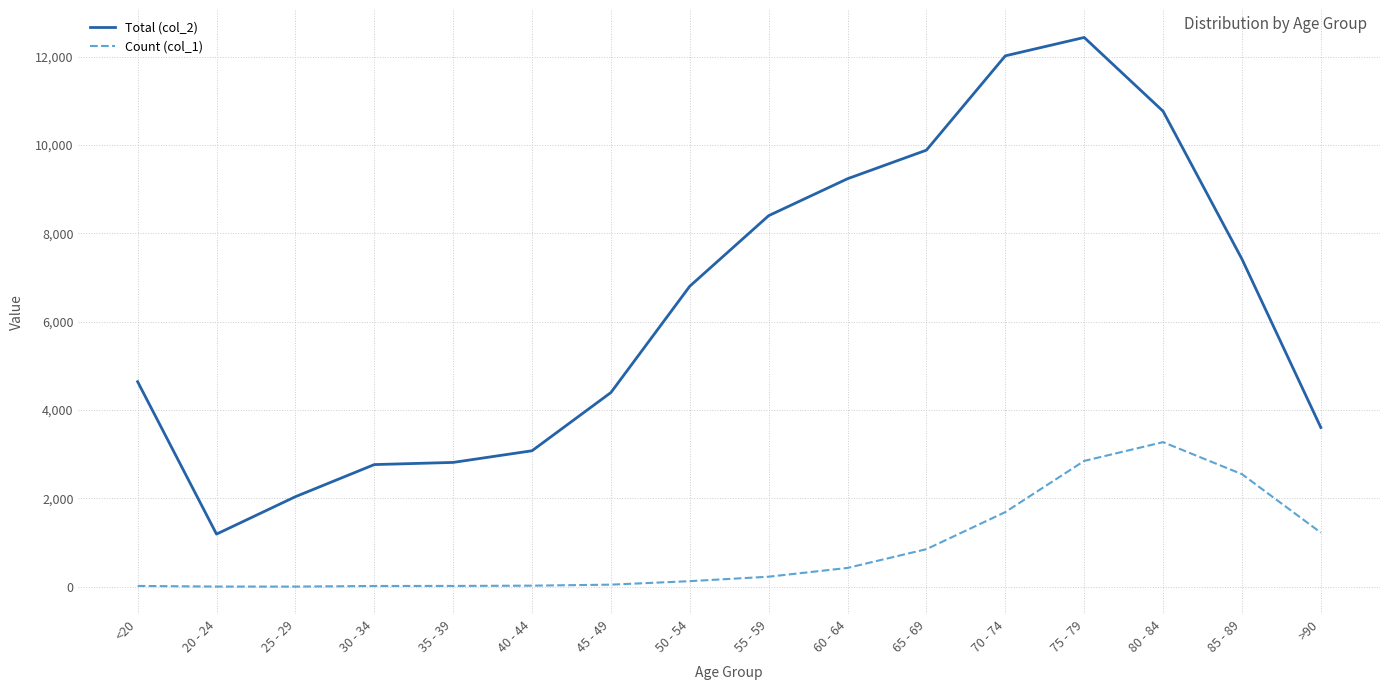

Does the chart have visible grid lines?

Yes